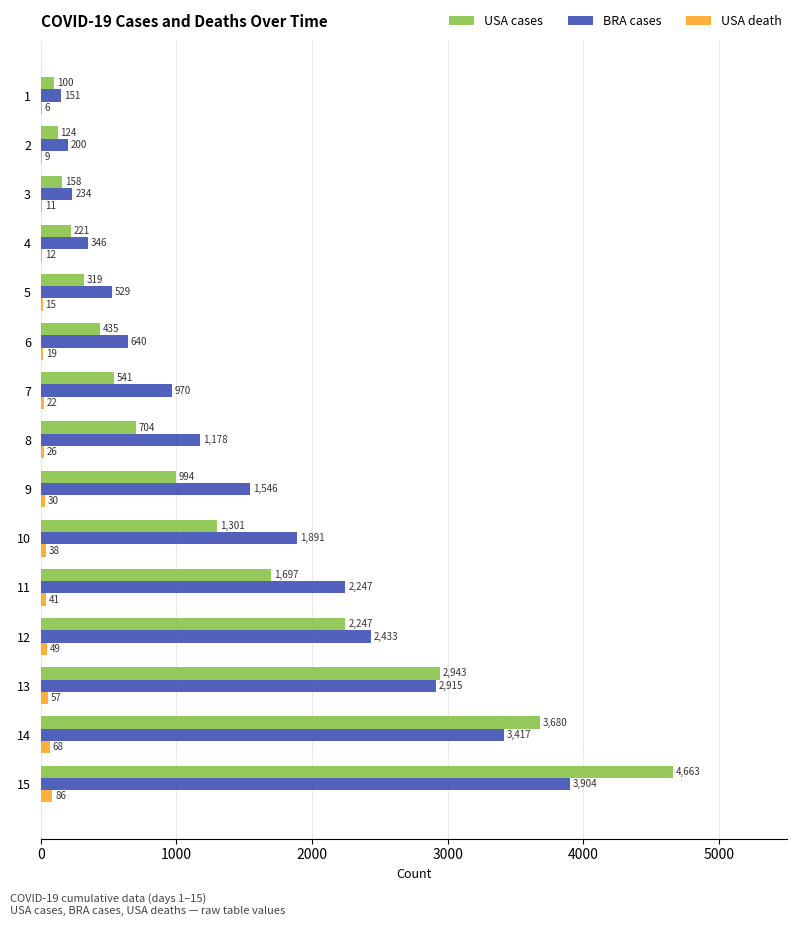

True or false: BRA cases has a value of 5121 at 14.

False